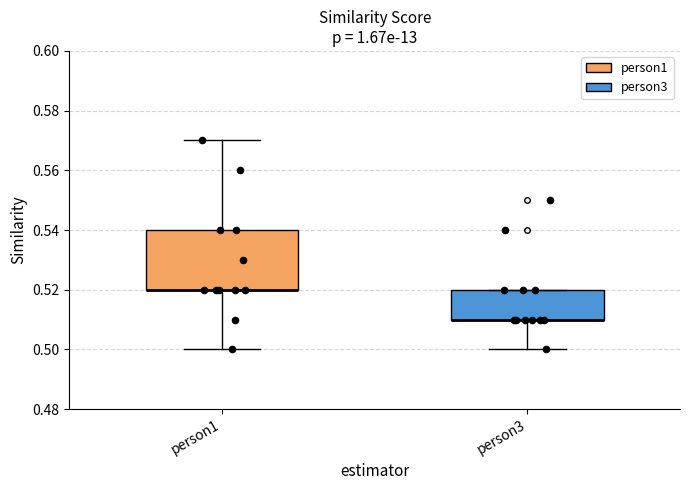

Where is the lower edge of the box for person3 on the y-axis? The values are not printed on the chart, so give them approximately, as read against the axis.

0.51